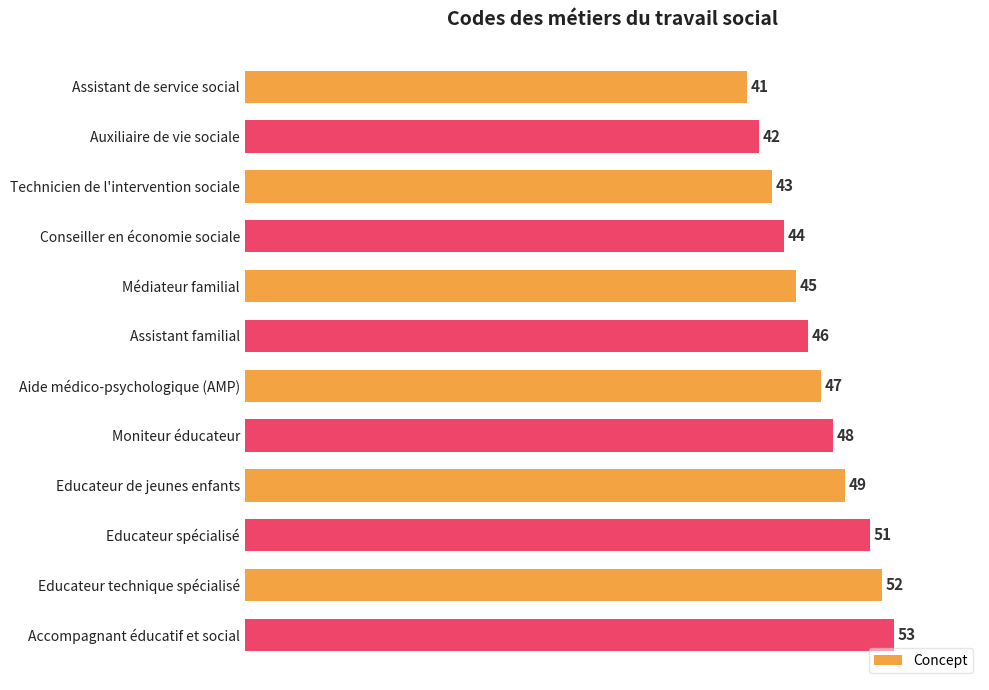

Does the chart contain any negative values?

No